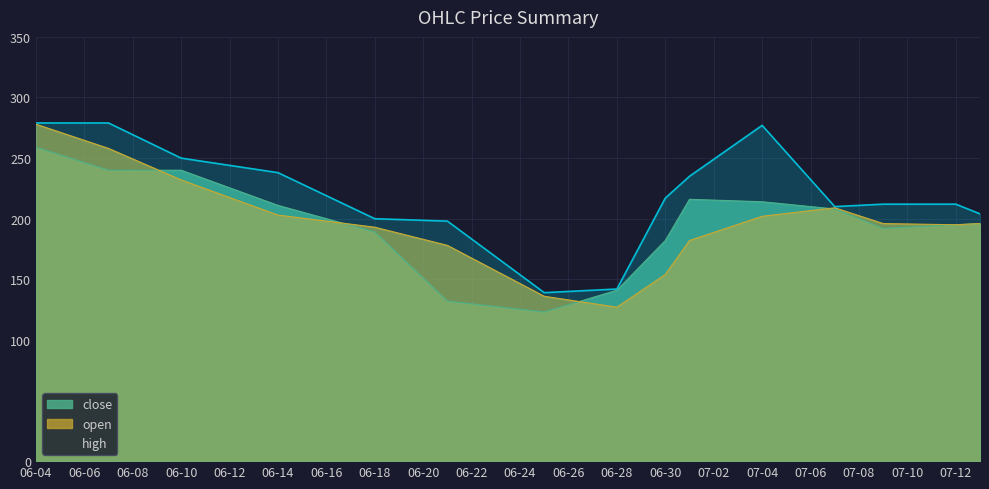

What is the spread (max minus min) of values at 2021-07-01?

53